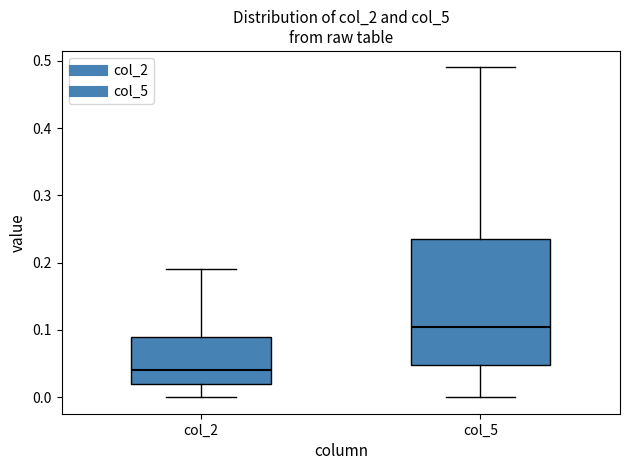

Reading left to right, read every box against the y-axis: the position of its median line, the range the box covers, and the ends of its whiskers. The values are not printed on the chart, so give them approximately, as read against the axis.

col_2: median 0.04, box 0.02 to 0.09, whiskers 0.00 to 0.19
col_5: median 0.11, box 0.05 to 0.24, whiskers 0.00 to 0.49